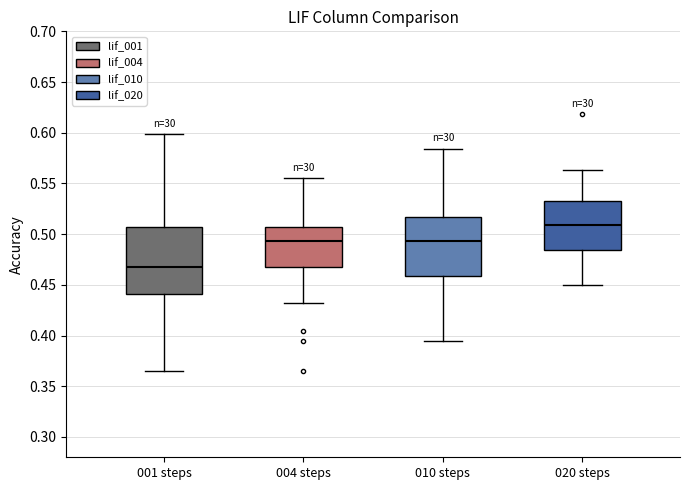

Where is the upper edge of the box for 020 steps on the y-axis? The values are not printed on the chart, so give them approximately, as read against the axis.

0.535